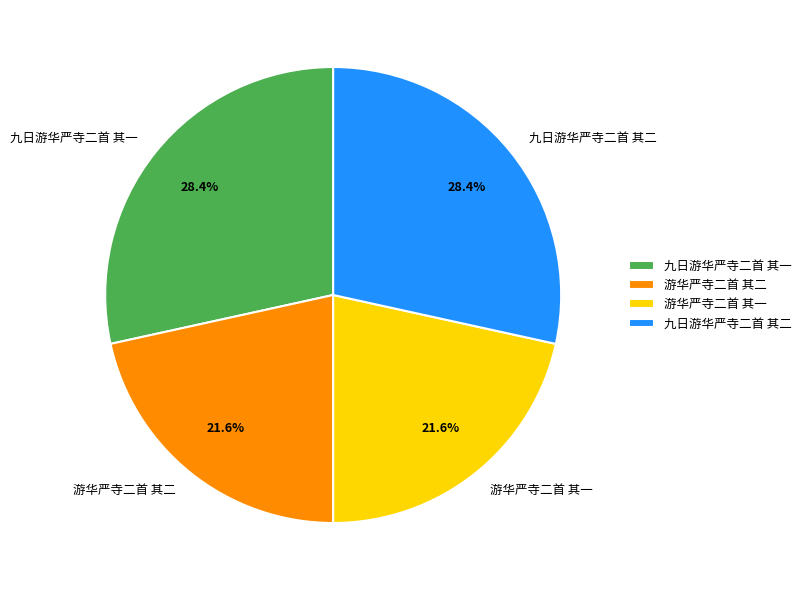

To the nearest percent, what is the difference between the 九日游华严寺二首 其二 and 游华严寺二首 其一 slice percentages?

7%